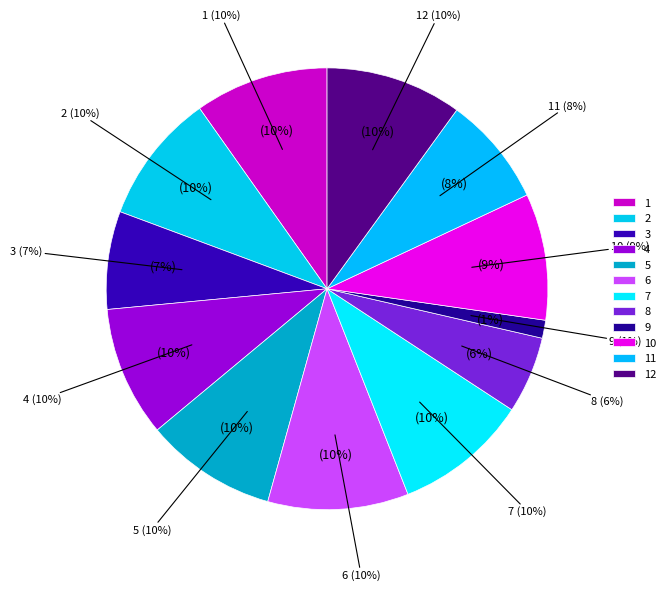

How many segments does this pie chart have?

12